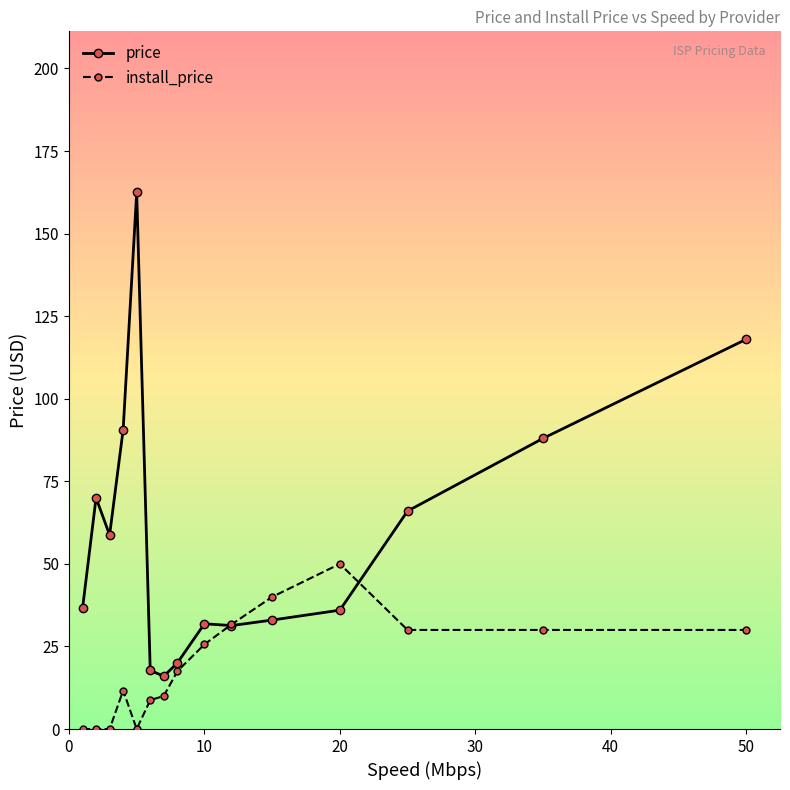

At how many categories does at least one series exceed 65?

6